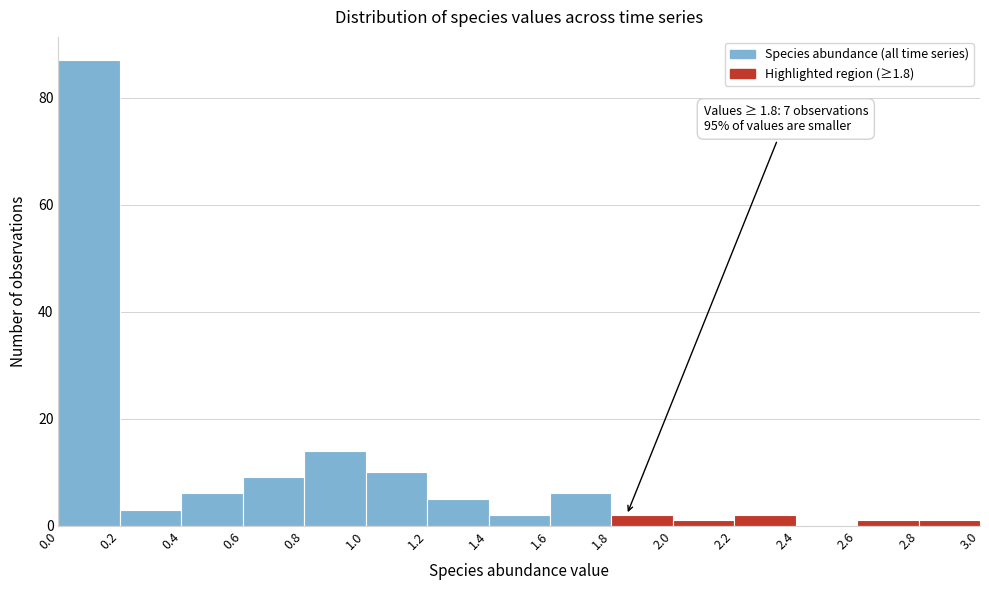

Which range on the x-axis has the tallest bar?

0.0 to 0.2